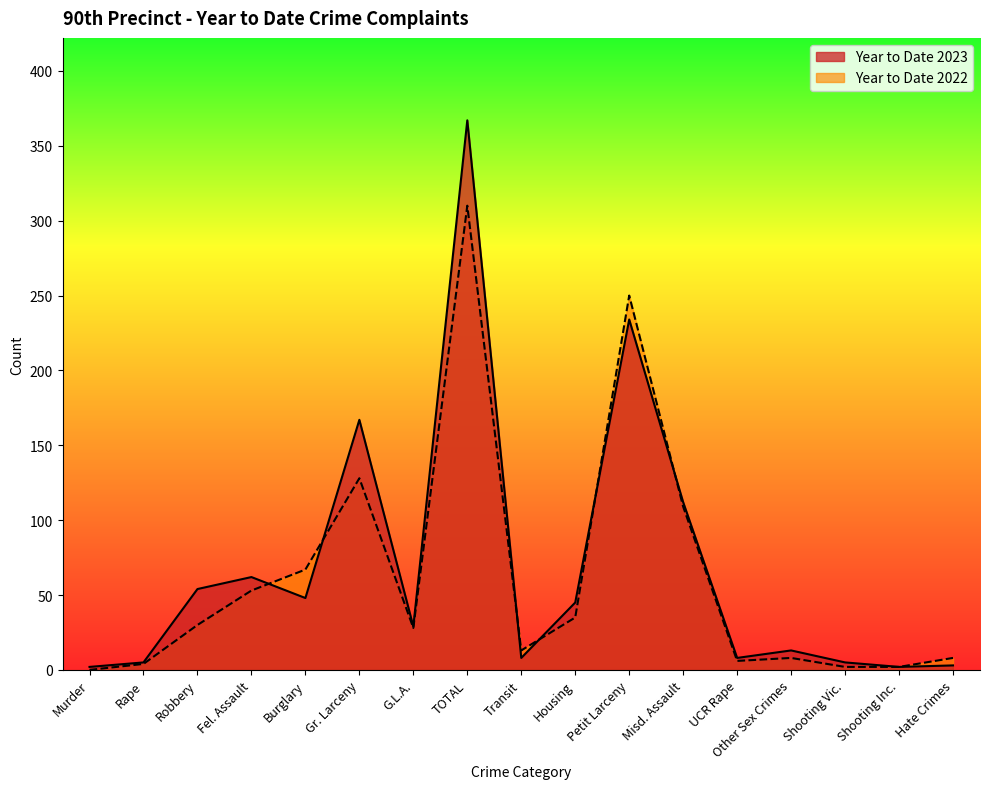

What is the total value across all series at Misd. Assault?

221